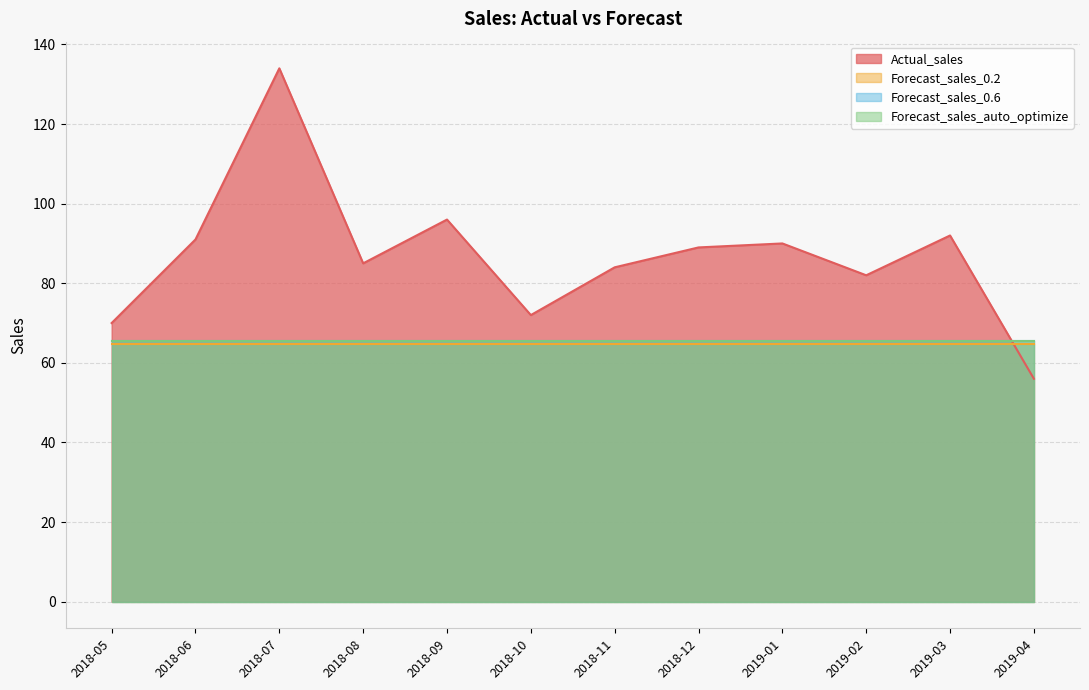

True or false: Forecast_sales_0.6 and Forecast_sales_auto_optimize intersect in this chart.

False